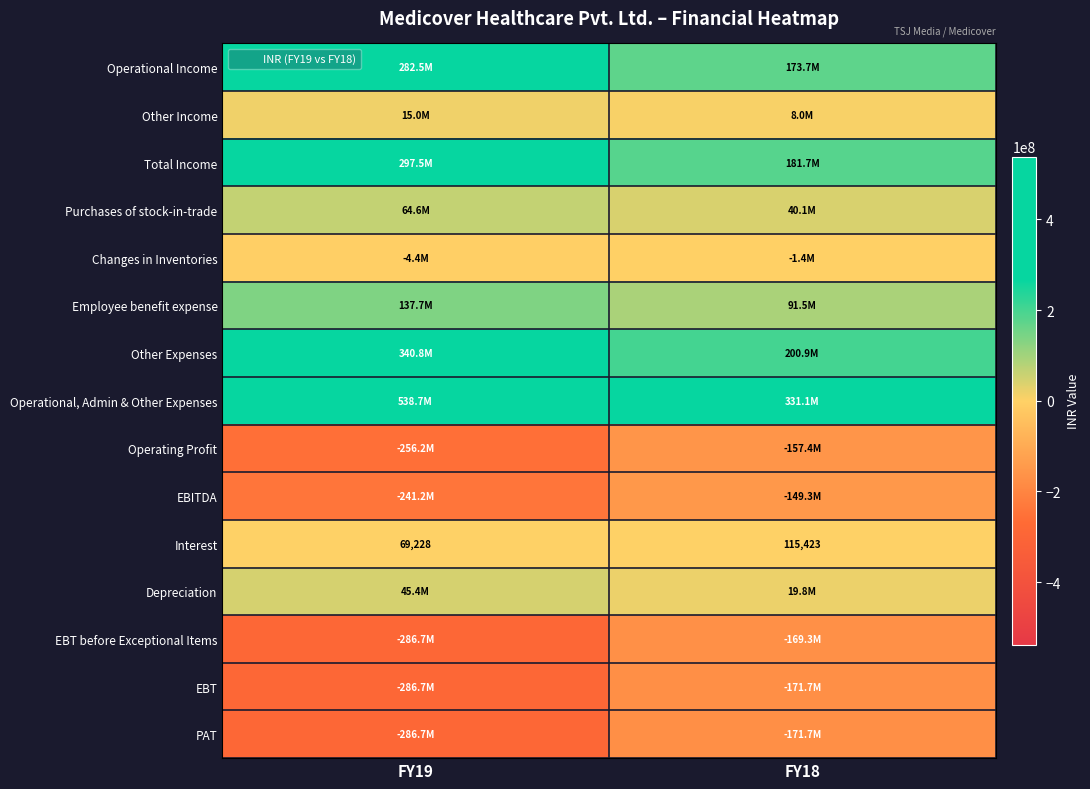

At which label does Depreciation reach its minimum?

FY18